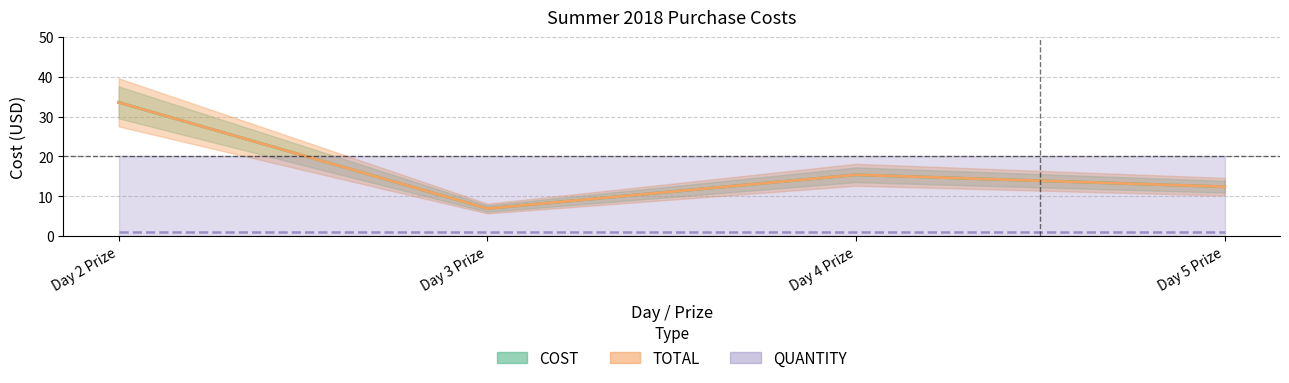

At which label does TOTAL first exceed 15?

Day 2 Prize